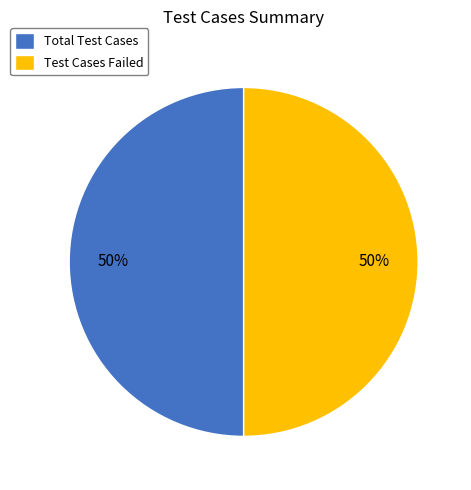

True or false: Test Cases Failed accounts for 61% of the total.

False